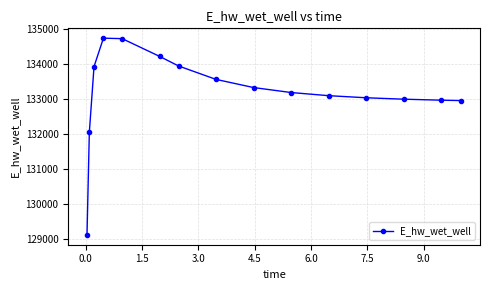

How many values are below 133180?

7